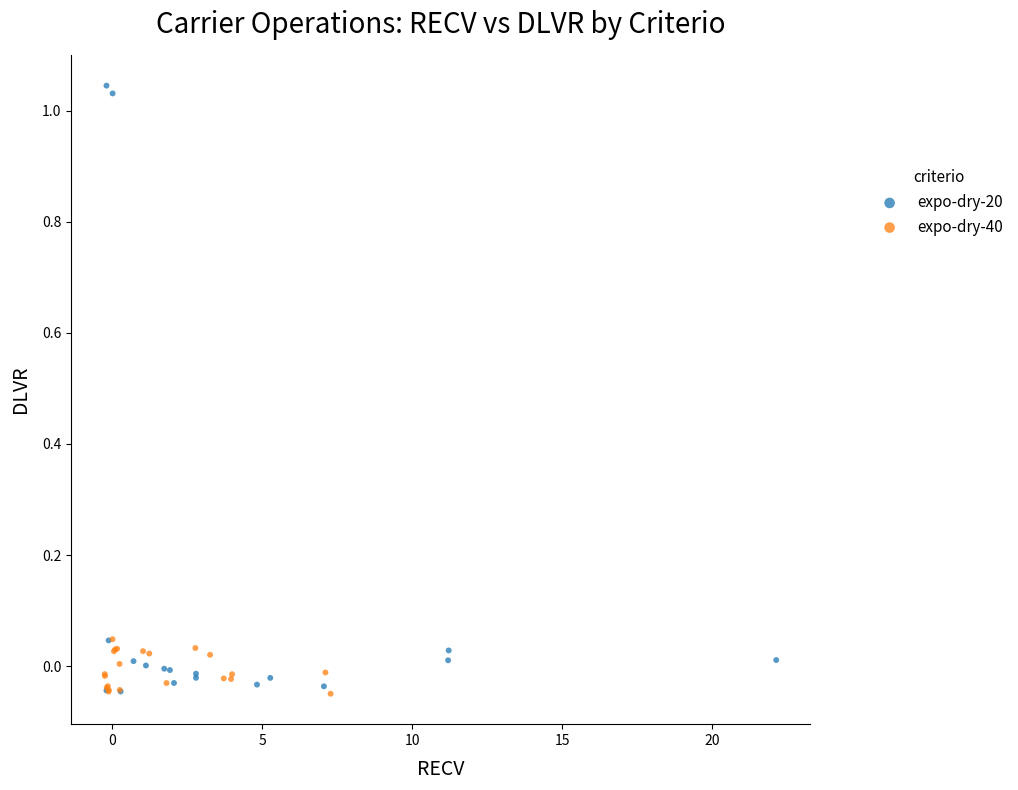

Which series contains the highest Y value?

expo-dry-20